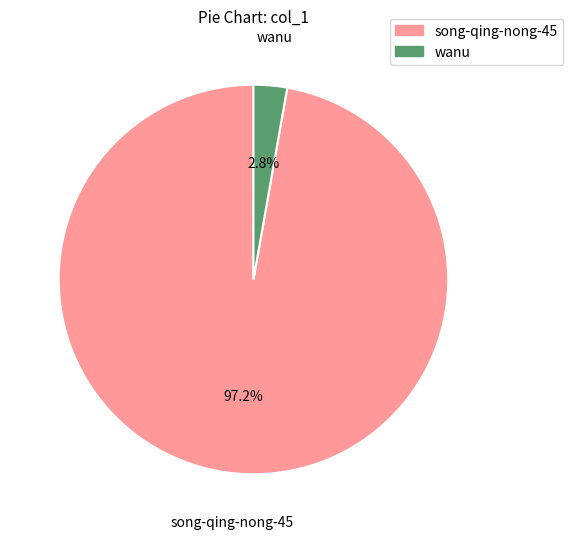

To the nearest percent, what is the difference between the largest and smallest slice percentages?

94%